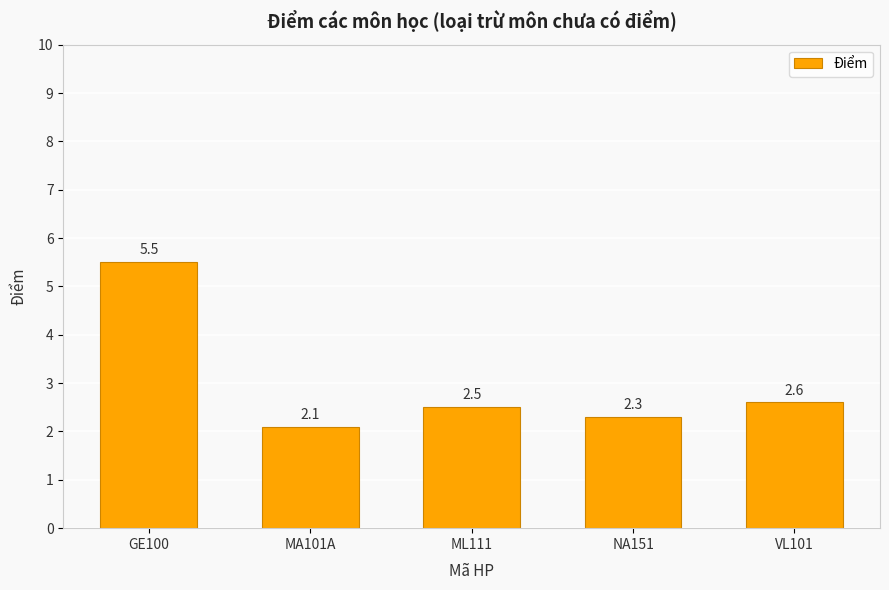

What is the change in value from NA151 to VL101?

+0.3